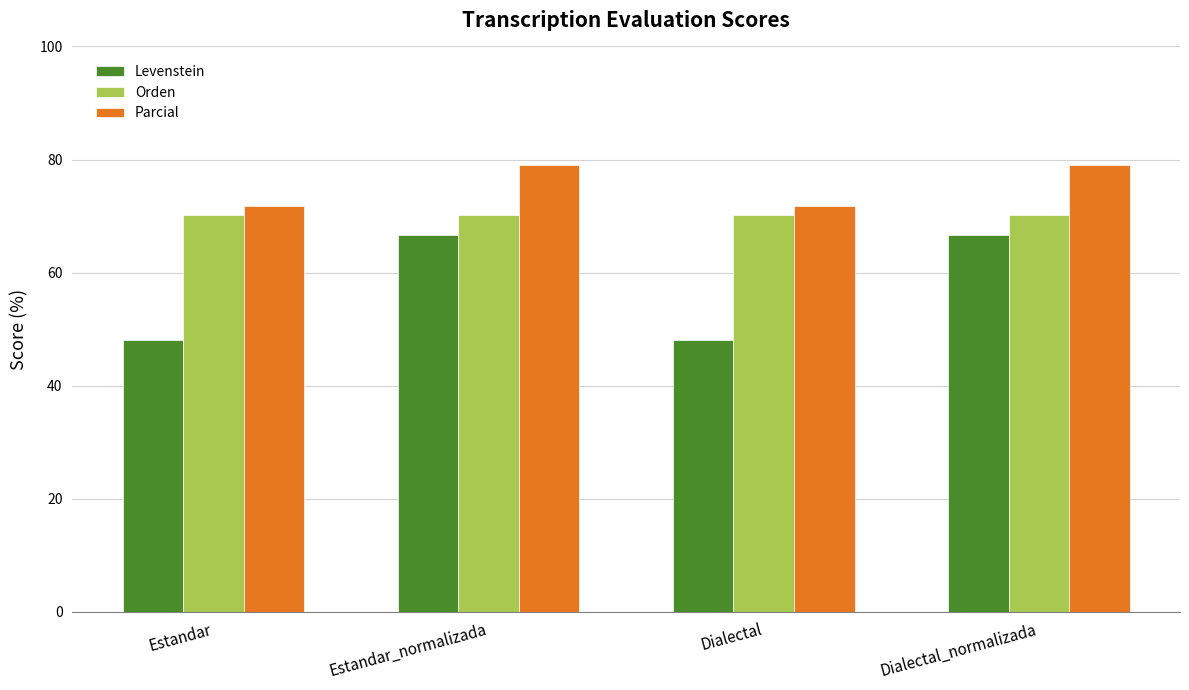

What is the spread (max minus min) of values at Estandar_normalizada?

12.3